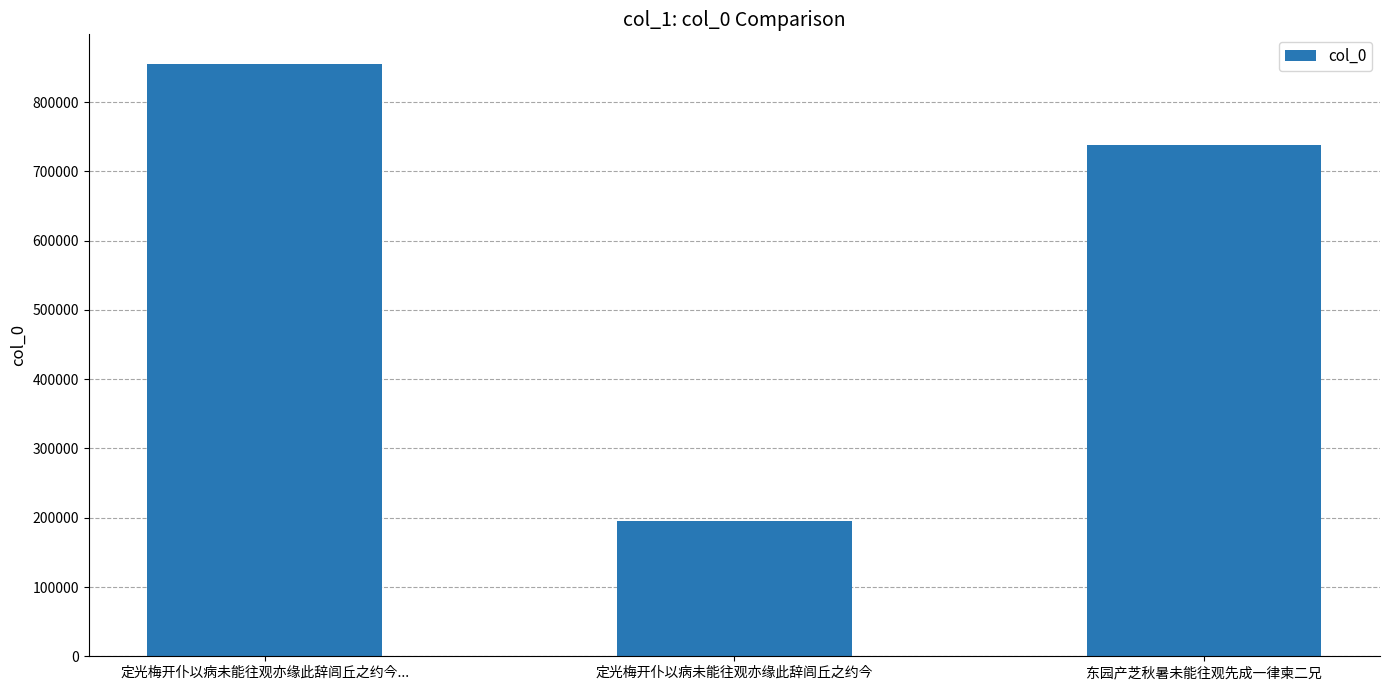

What is the change in value from 定光梅开仆以病未能往观亦缘此辞闾丘之约今... to 东园产芝秋暑未能往观先成一律柬二兄?

-117204